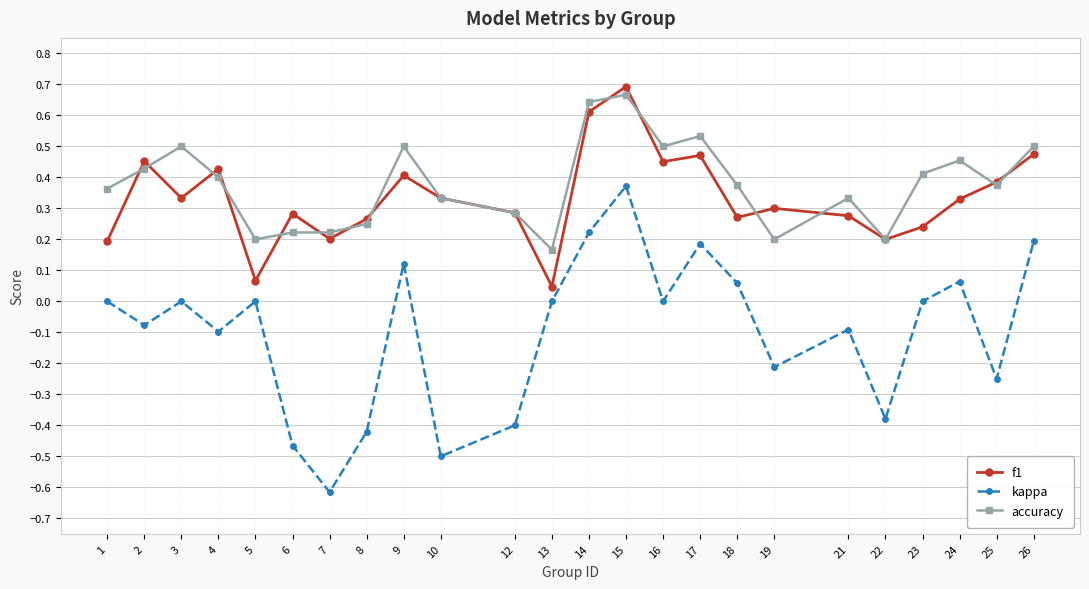

The value of kappa at 10 is -0.2. True or false?

False